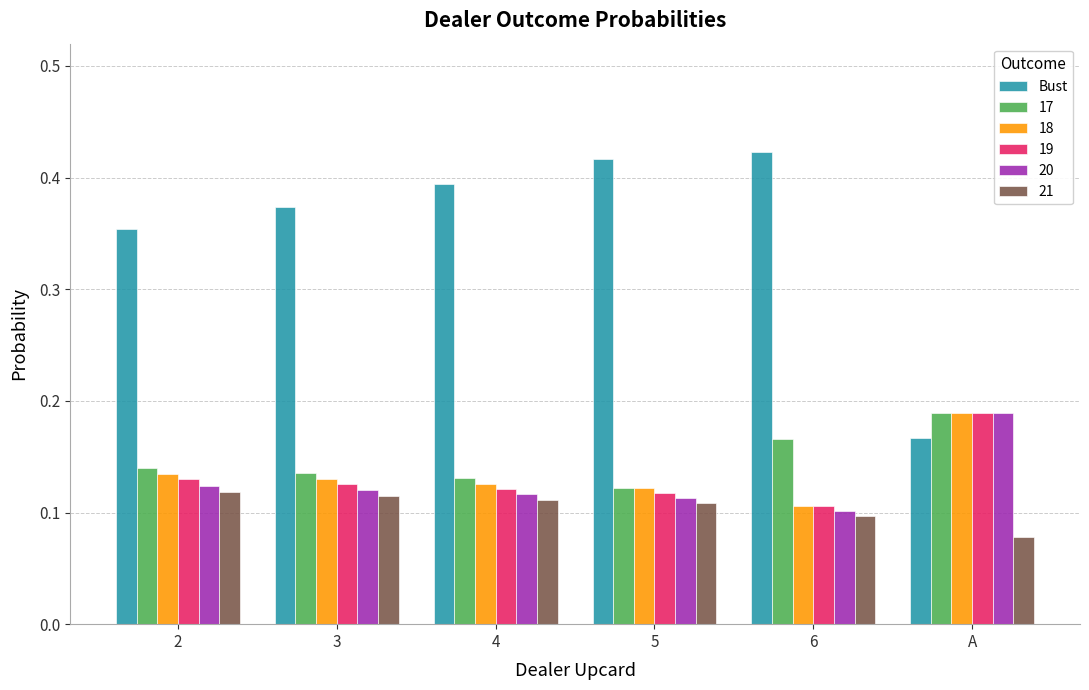

The value of Bust at 2 is 0.1. True or false?

False